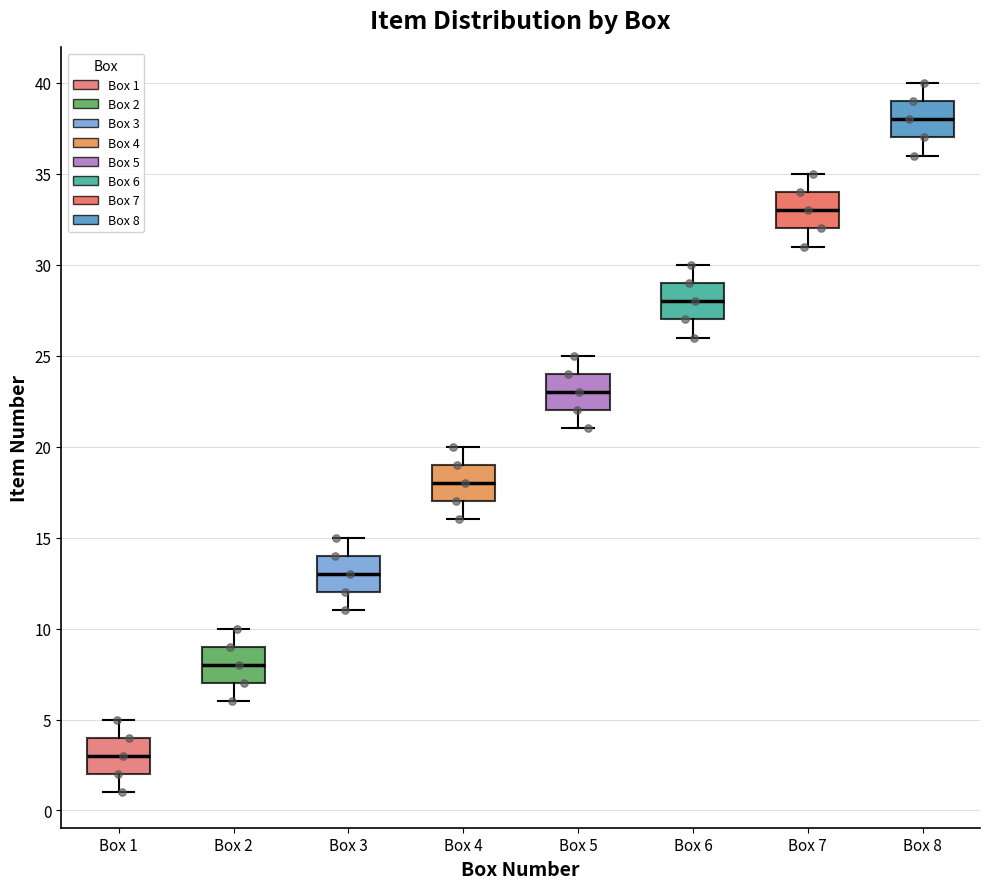

Reading left to right, transcribe this box plot: for each box, give where its median line is, the range the box spans, and where its two whiskers end, as read against the y-axis. The values are not printed on the chart, so give them approximately, as read against the axis.

Box 1: median 3, box 2 to 4, whiskers 1 to 5
Box 2: median 8, box 7 to 9, whiskers 6 to 10
Box 3: median 13, box 12 to 14, whiskers 11 to 15
Box 4: median 18, box 17 to 19, whiskers 16 to 20
Box 5: median 23, box 22 to 24, whiskers 21 to 25
Box 6: median 28, box 27 to 29, whiskers 26 to 30
Box 7: median 33, box 32 to 34, whiskers 31 to 35
Box 8: median 38, box 37 to 39, whiskers 36 to 40